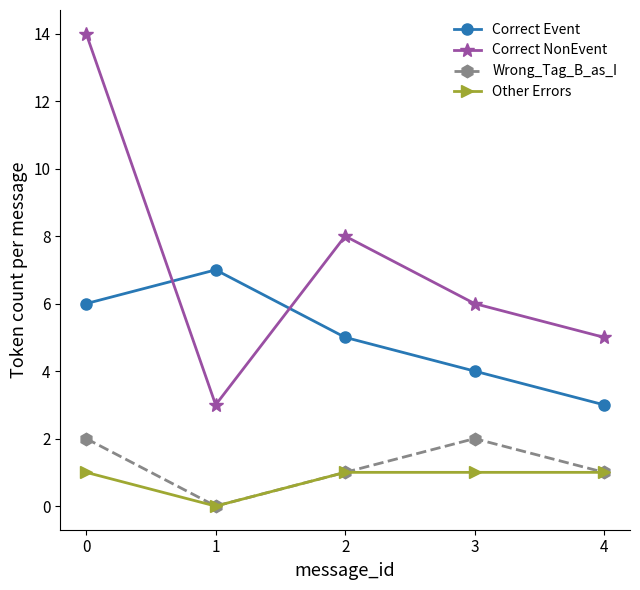

In Correct Event, how many points are higher than both neighbors (excluding endpoints)?

1